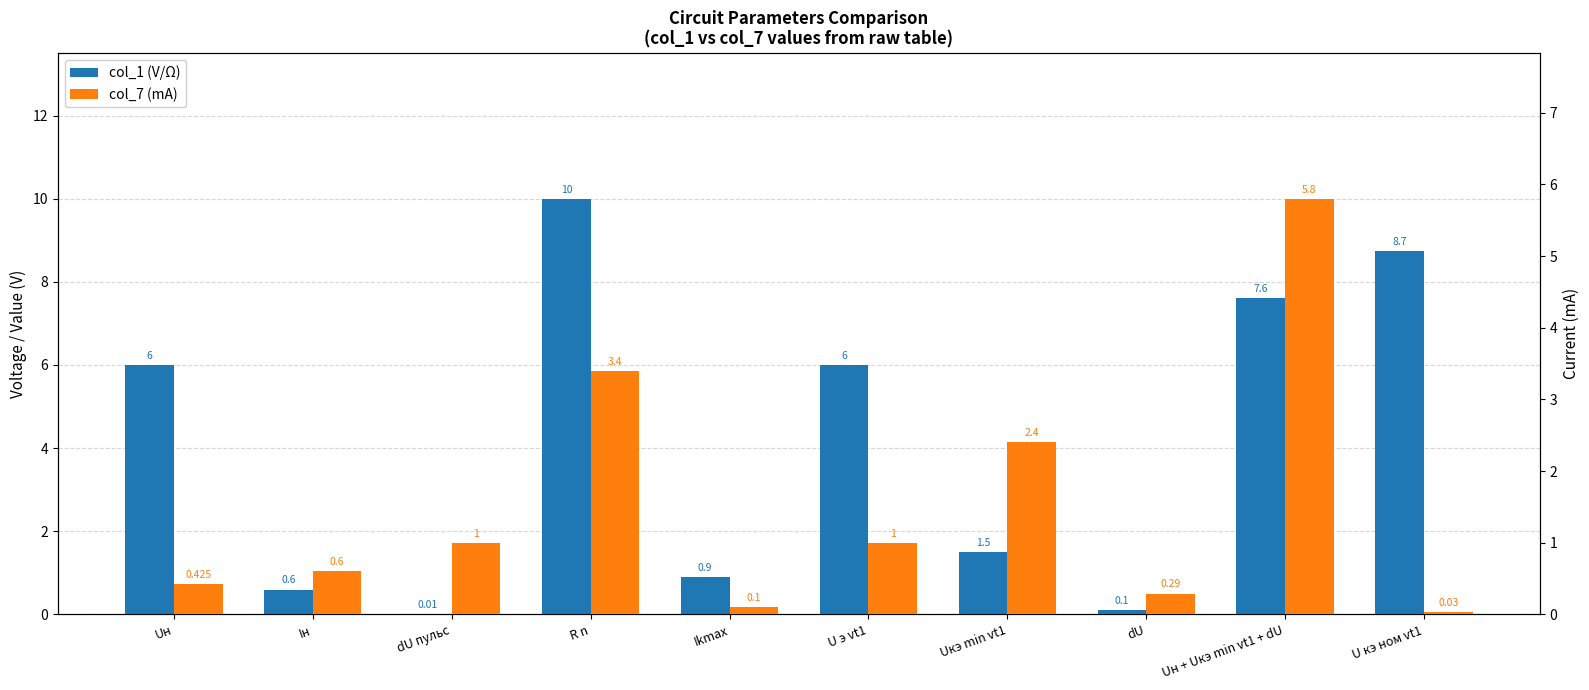

Rank the series at U кэ ном vt1 from highest to lowest value.

col_1 (V/Ω), col_7 (mA)